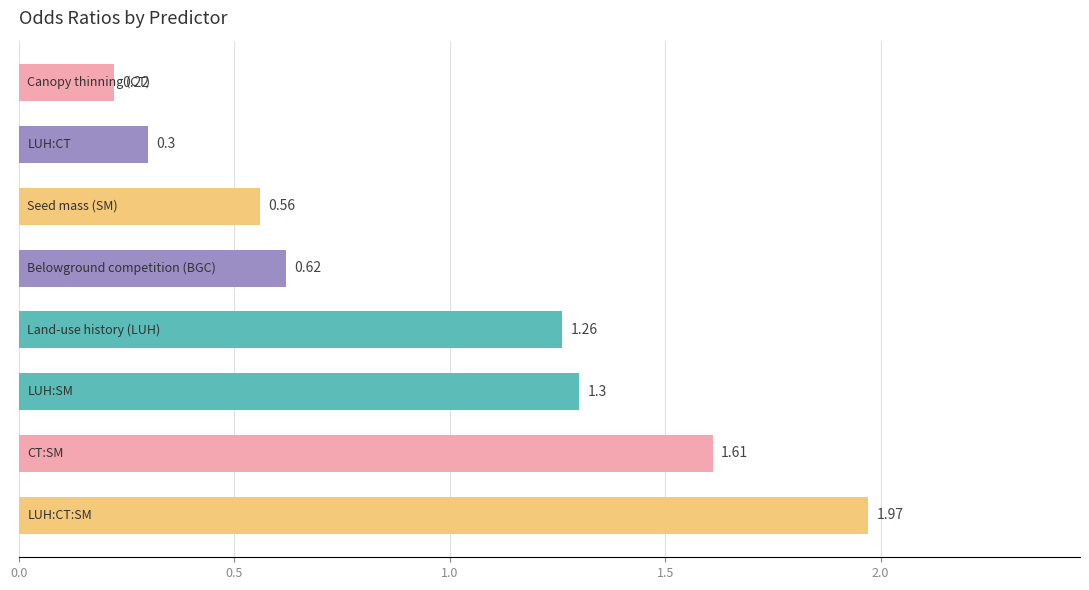

How many bars are there in total?

8